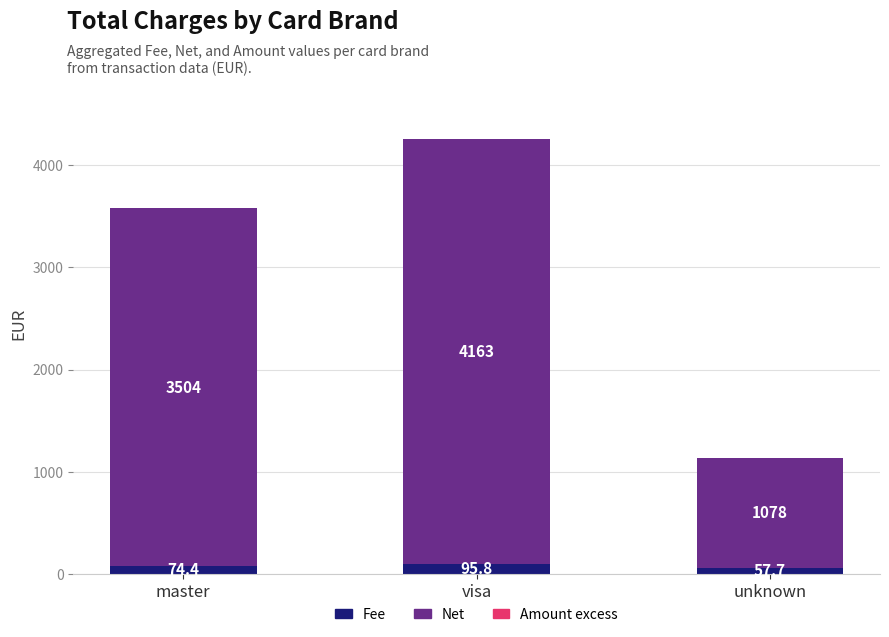

What is the difference between the maximum and minimum values in the Fee series?

38.0